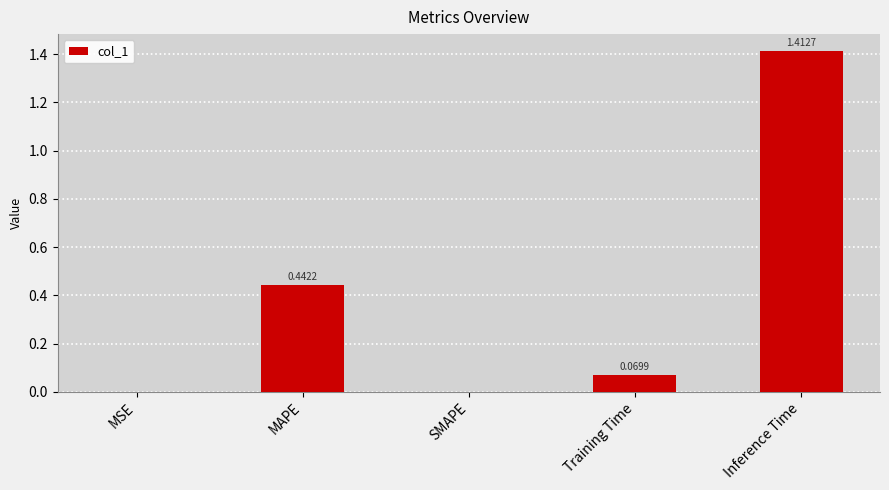

Are the bars horizontal?

No